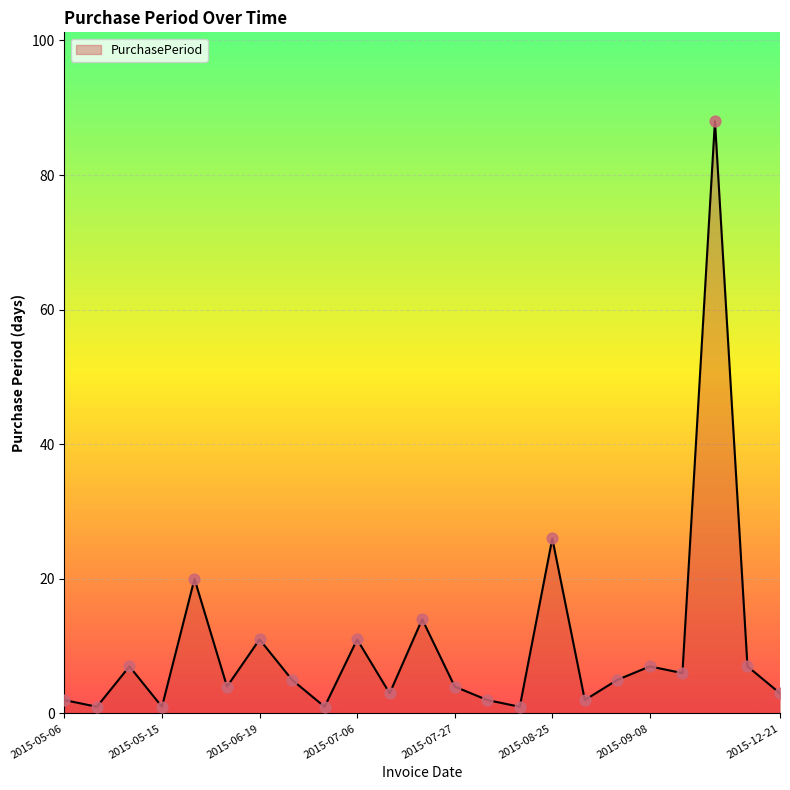

What is the maximum value shown in the chart?

88